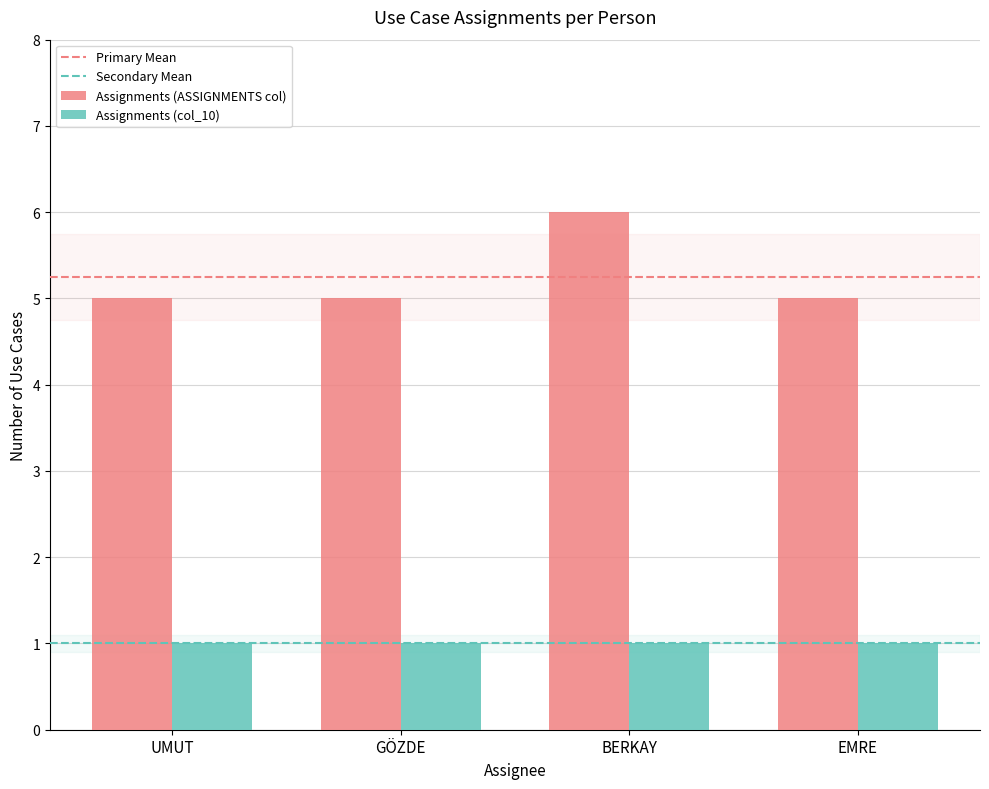

Is it true that Assignments (ASSIGNMENTS col) equals 8 at UMUT?

False